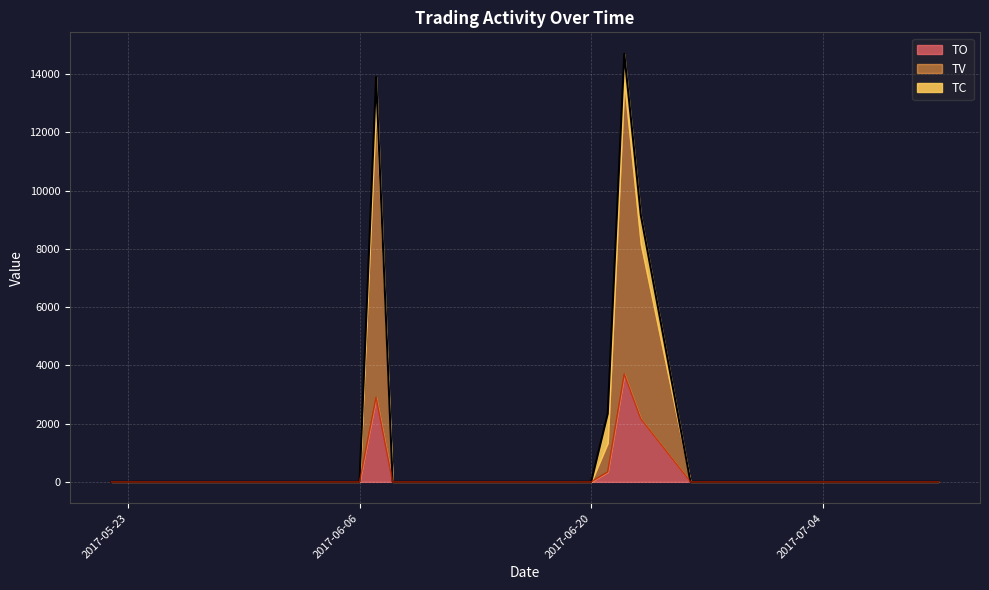

How many values in TO are above zero?

4